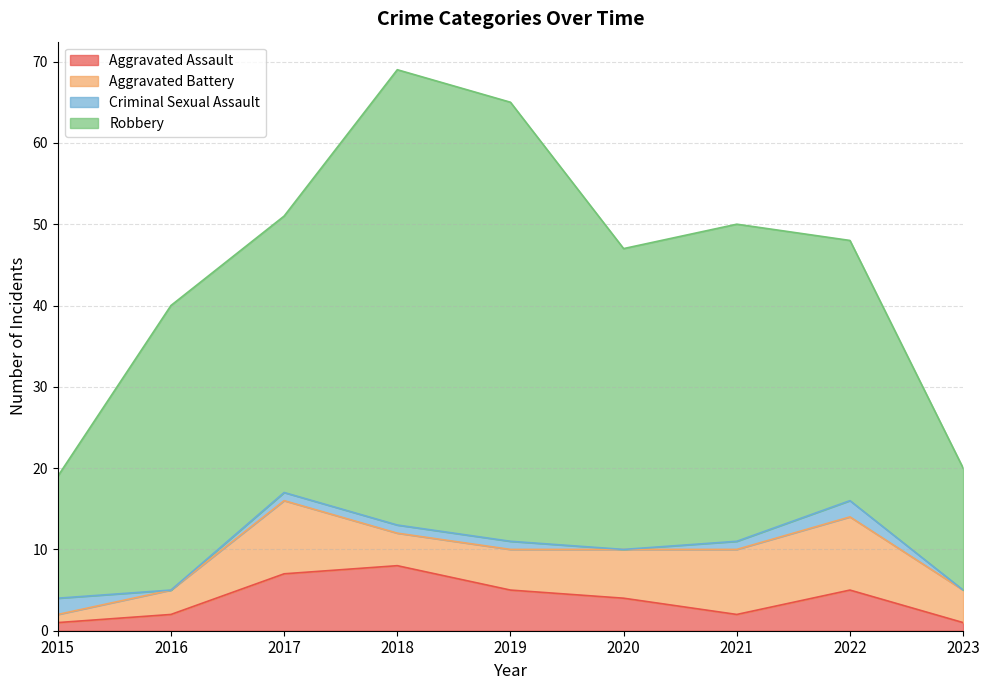

What is the approximate value of Criminal Sexual Assault at 2015?

2